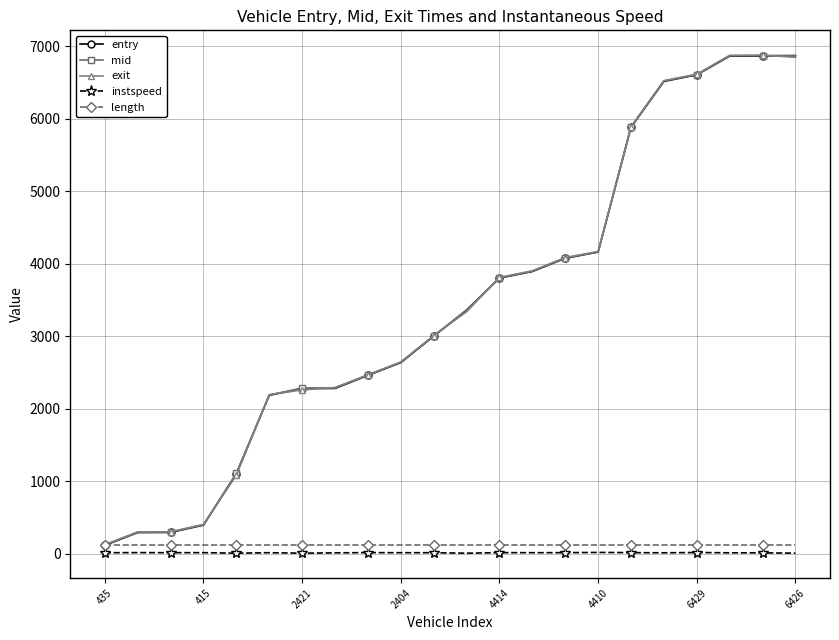

What is the greatest value displayed?

6873.6